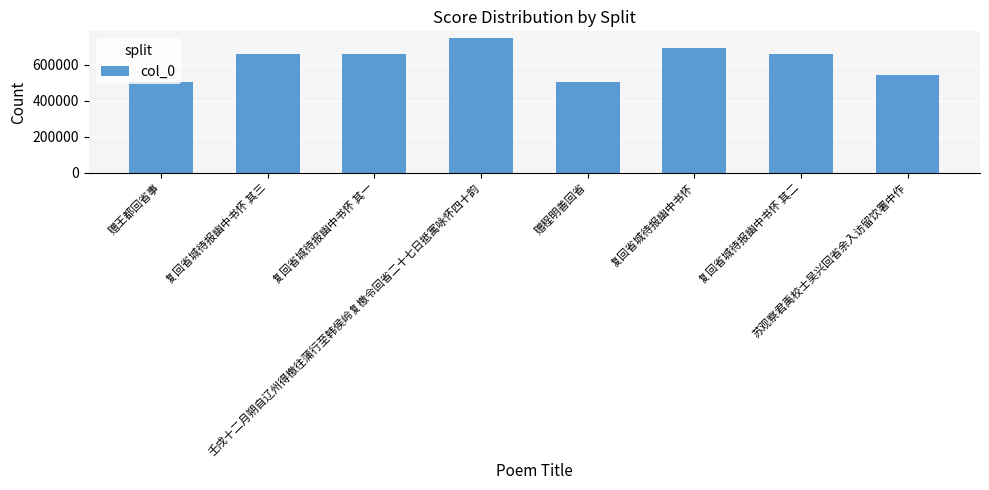

What is the difference between the maximum and minimum values?

245501